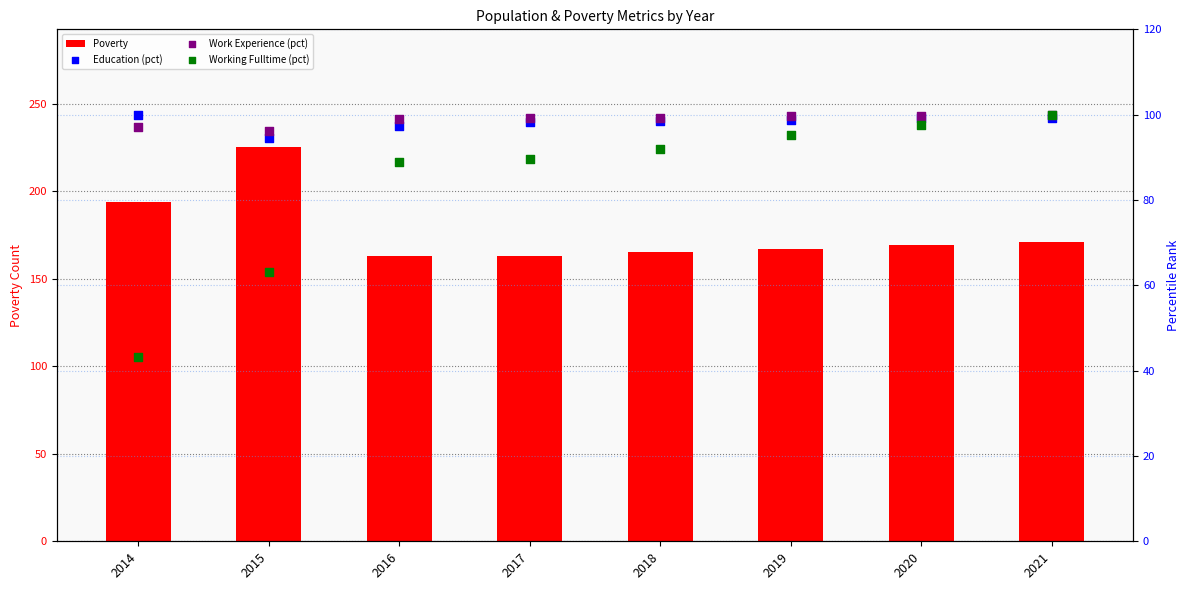

Which series contains the highest Y value?

Poverty